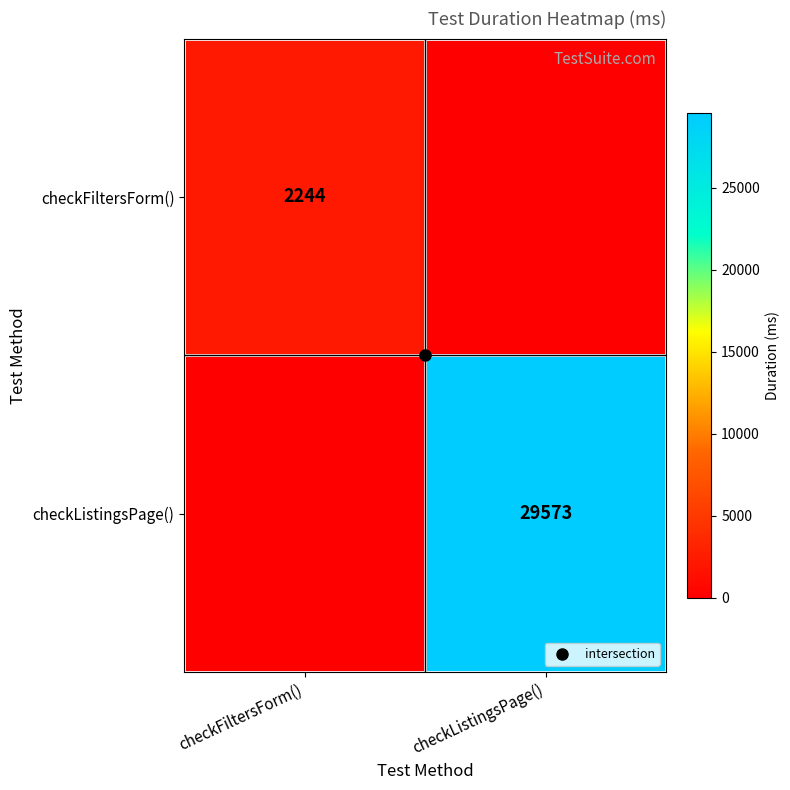

Between checkFiltersForm() and checkListingsPage(), which series saw the biggest shift?

checkListingsPage()